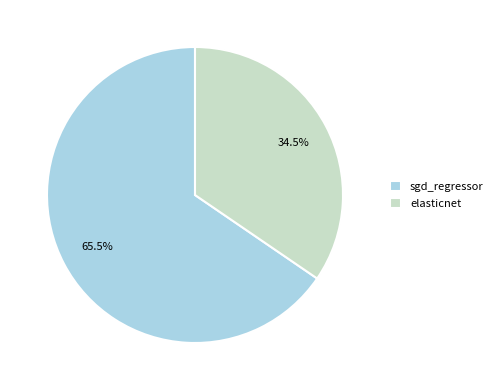

Which slice is the smallest?

elasticnet